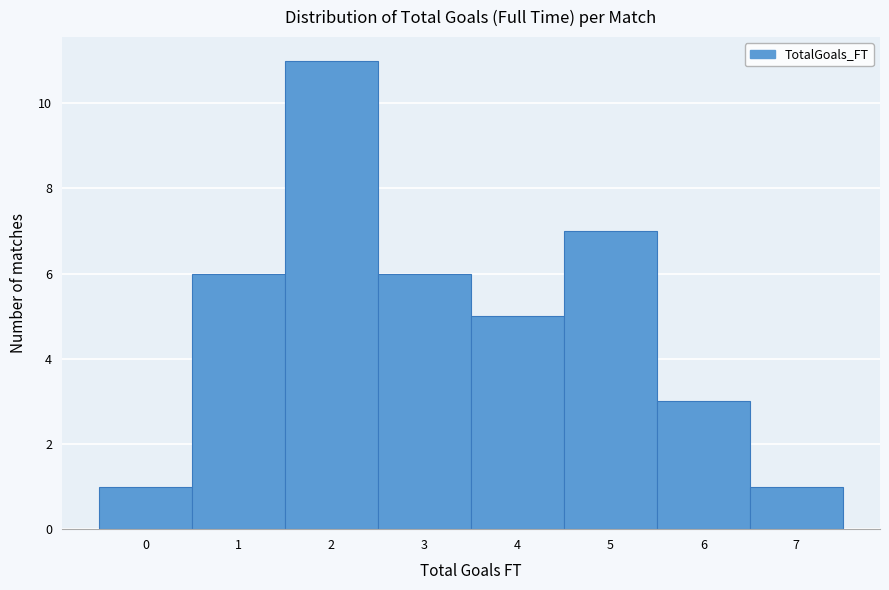

Reading left to right, what are all the values shown in this chart?

0=1	1=6	2=11	3=6	4=5	5=7	6=3	7=1